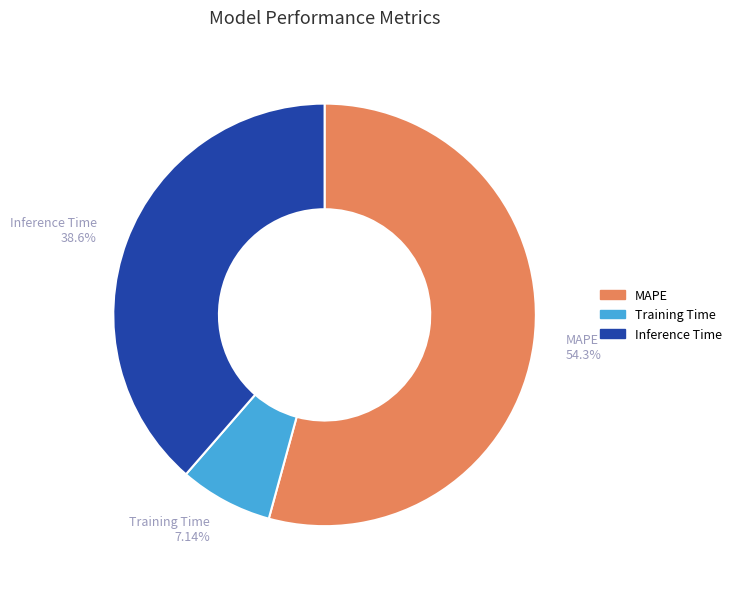

To the nearest percent, what is the combined percentage of MAPE and Training Time?

61%